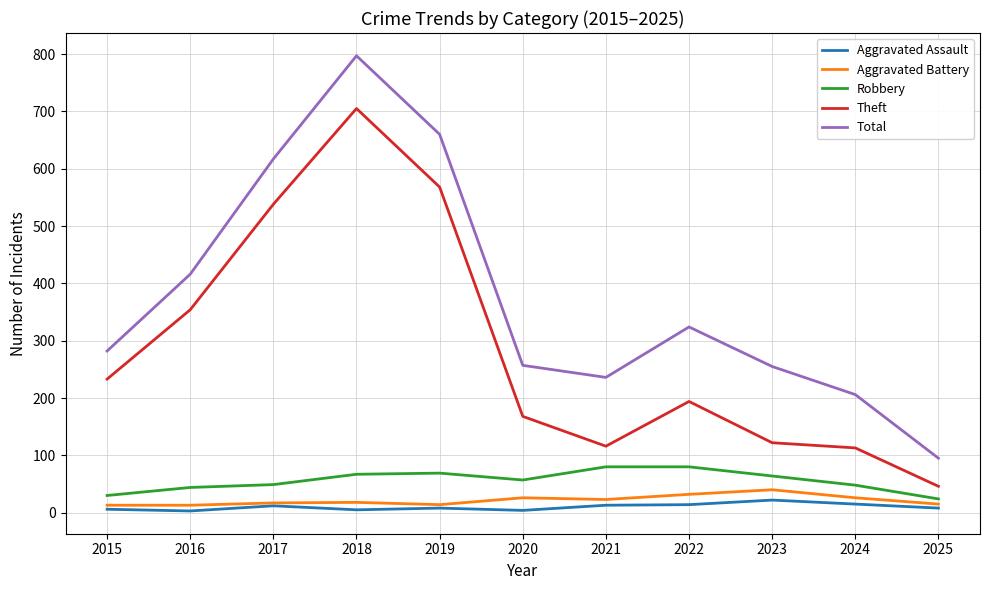

True or false: Robbery has a value of 80 at 2021.

True